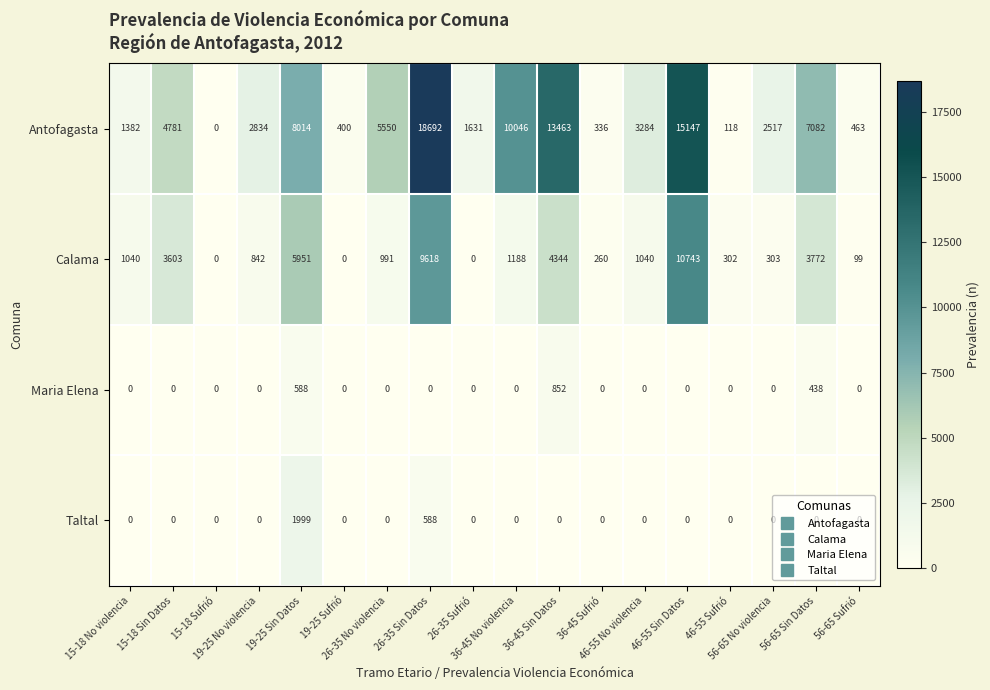

What is the average value of the Maria Elena series?

104